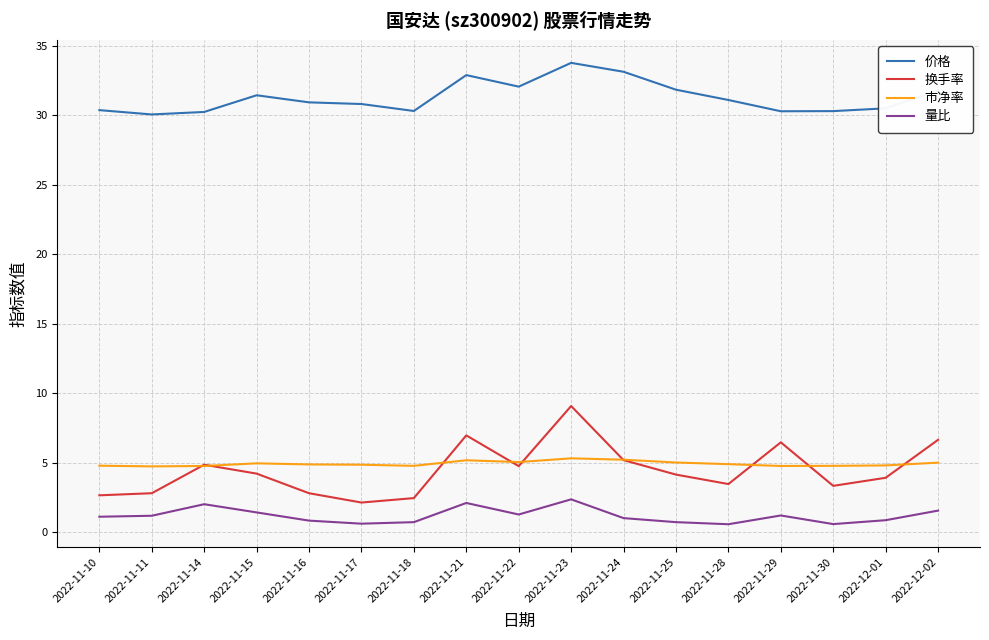

Is the value of 市净率 at 2022-11-22 greater than the value of 价格 at 2022-11-29?

No